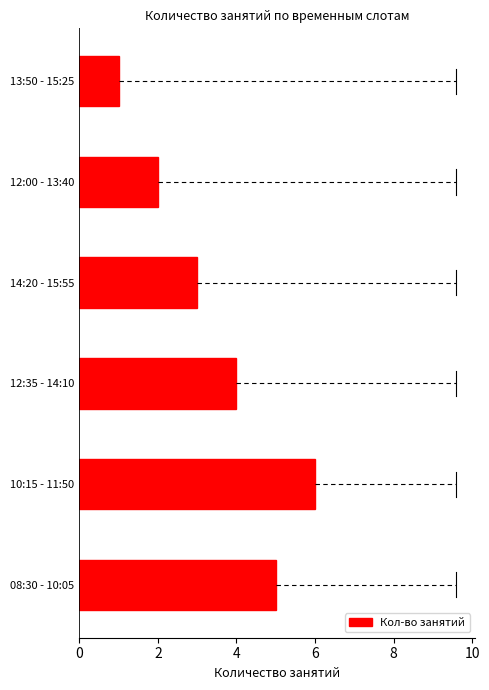

Which label corresponds to the largest value in the chart?

10:15 - 11:50